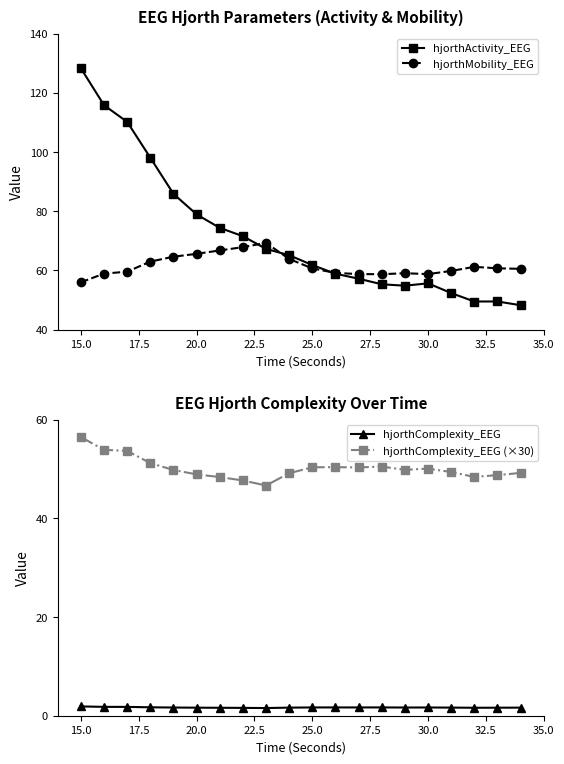

What is the sum of the hjorthComplexity_EEG values at 15.0 and 20.0?

3.5